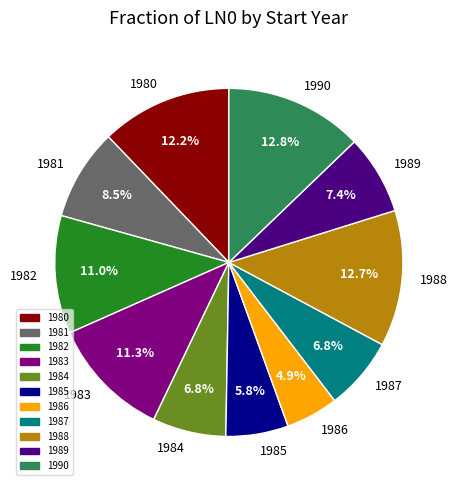

True or false: 1984 accounts for 1% of the total.

False